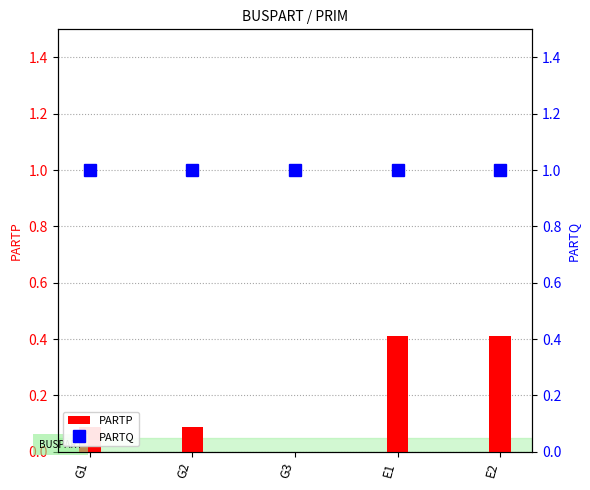

What is the sum of all PARTP values?

1.0